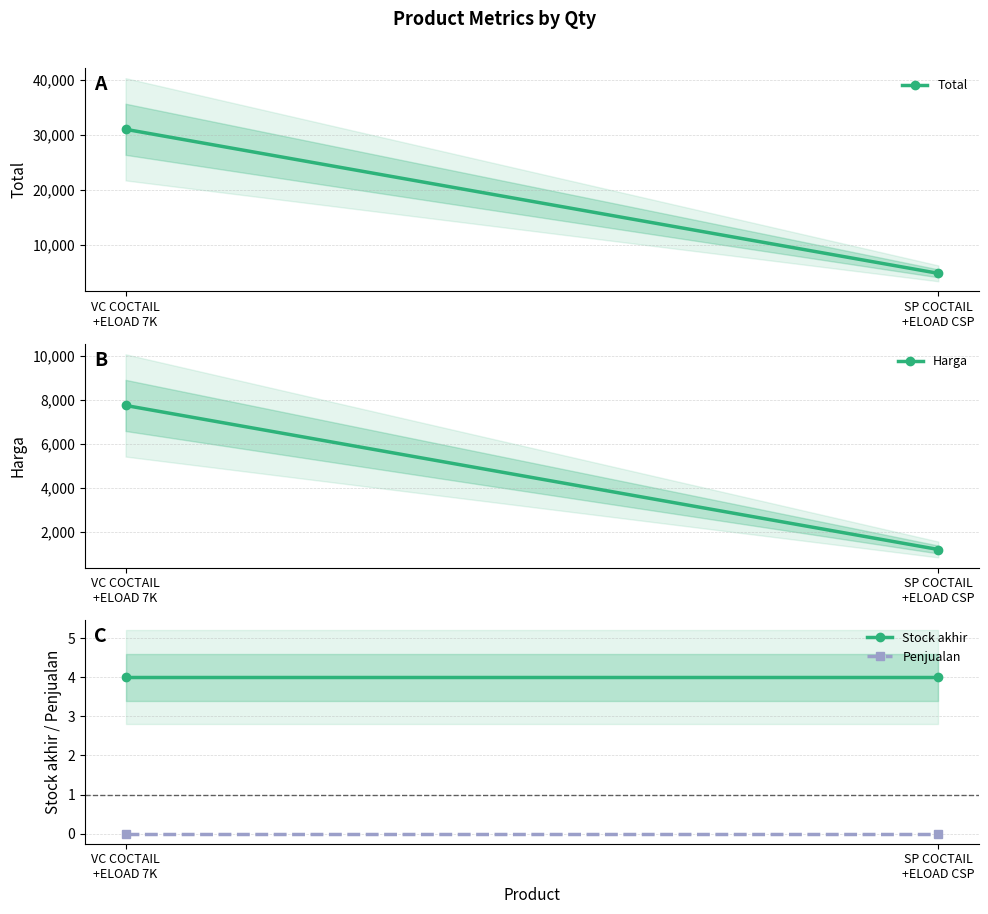

Rank the series at VC COCTAIL
+ELOAD 7K from lowest to highest value.

Penjualan, Stock akhir, Harga, Total